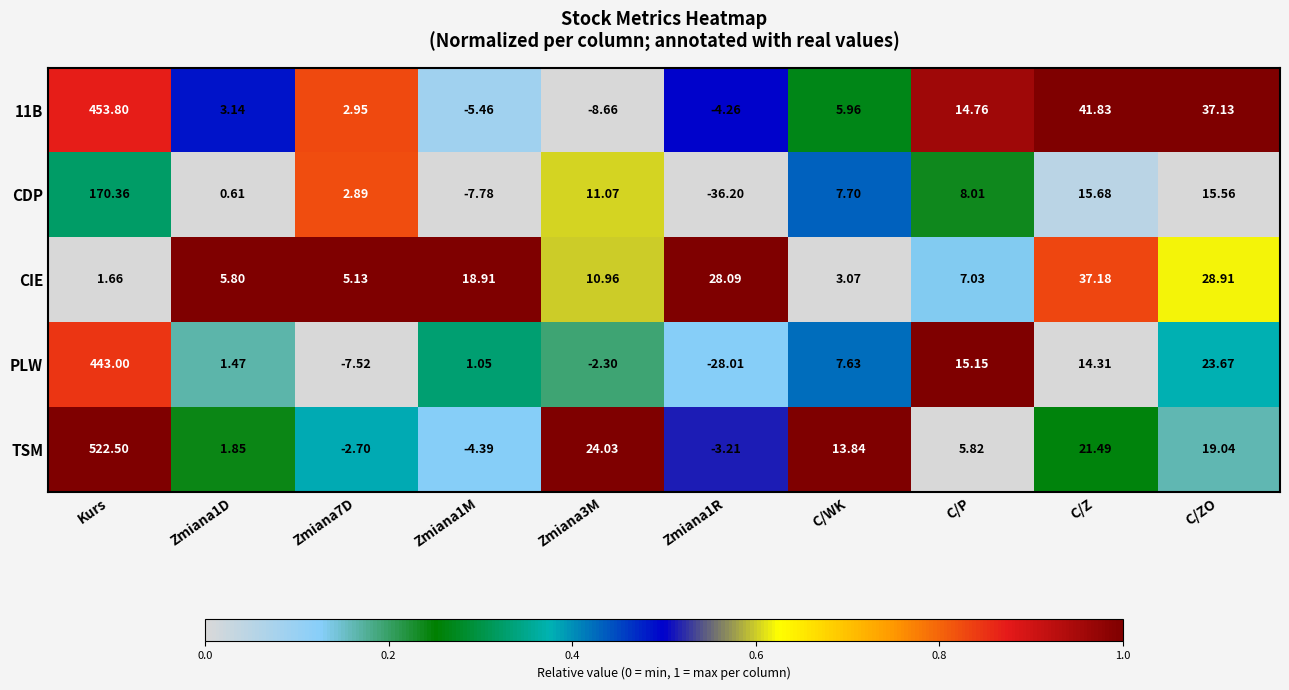

At which label does CDP first exceed 8?

Kurs